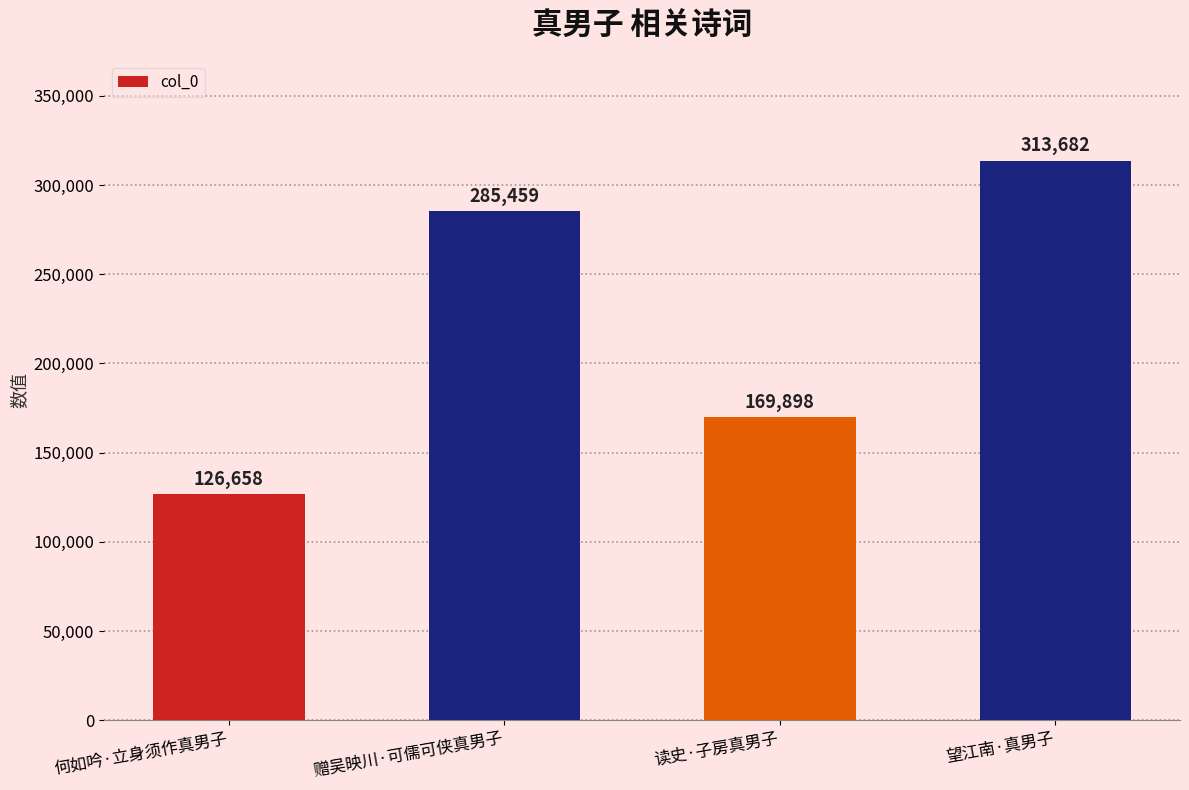

What value does the data have at 望江南·真男子?

313682